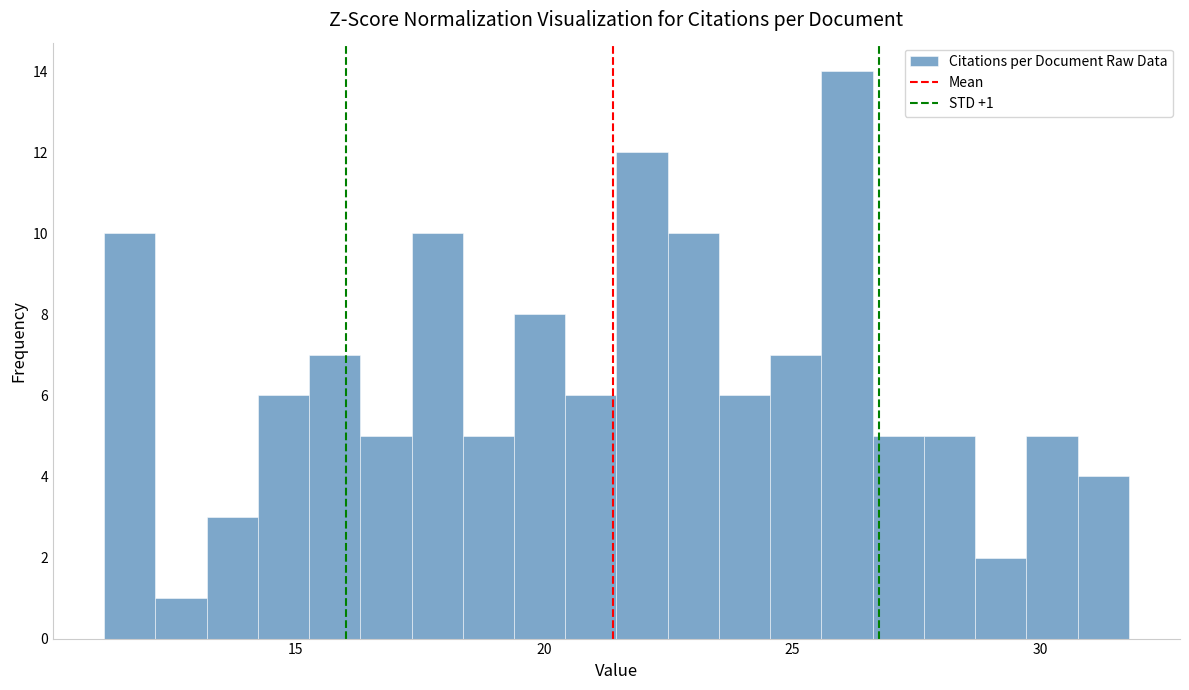

Around what value on the x-axis is the tallest bar? Give the approximate position of its centre, as read against the axis.

26.0